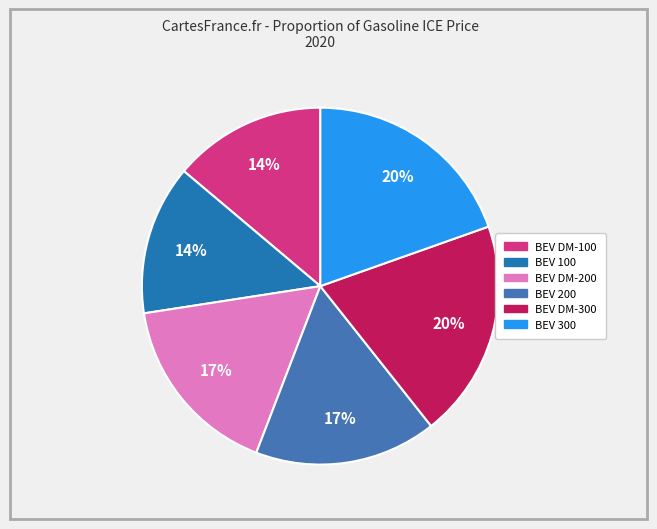

Is there a majority slice in this chart?

No